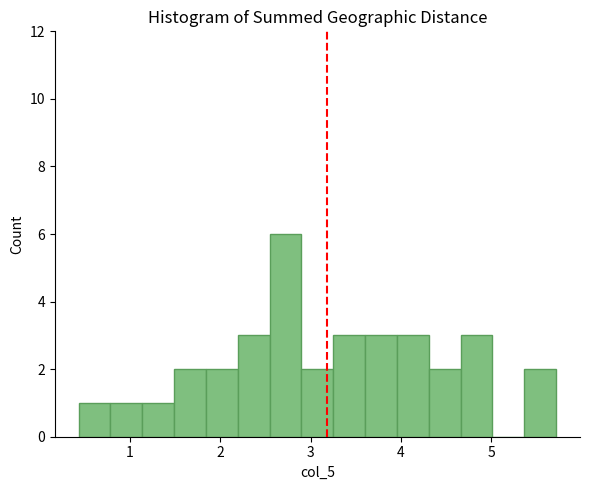

Around what value on the x-axis is the tallest bar? Give the approximate position of its centre, as read against the axis.

2.7